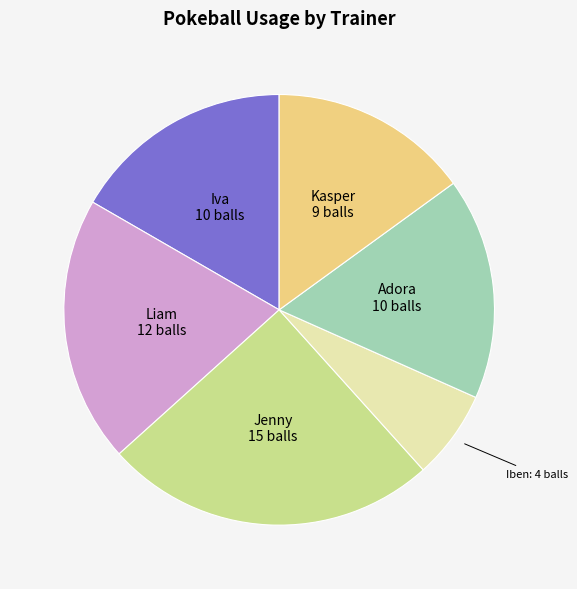

The Liam slice represents 20% of the pie. True or false?

True